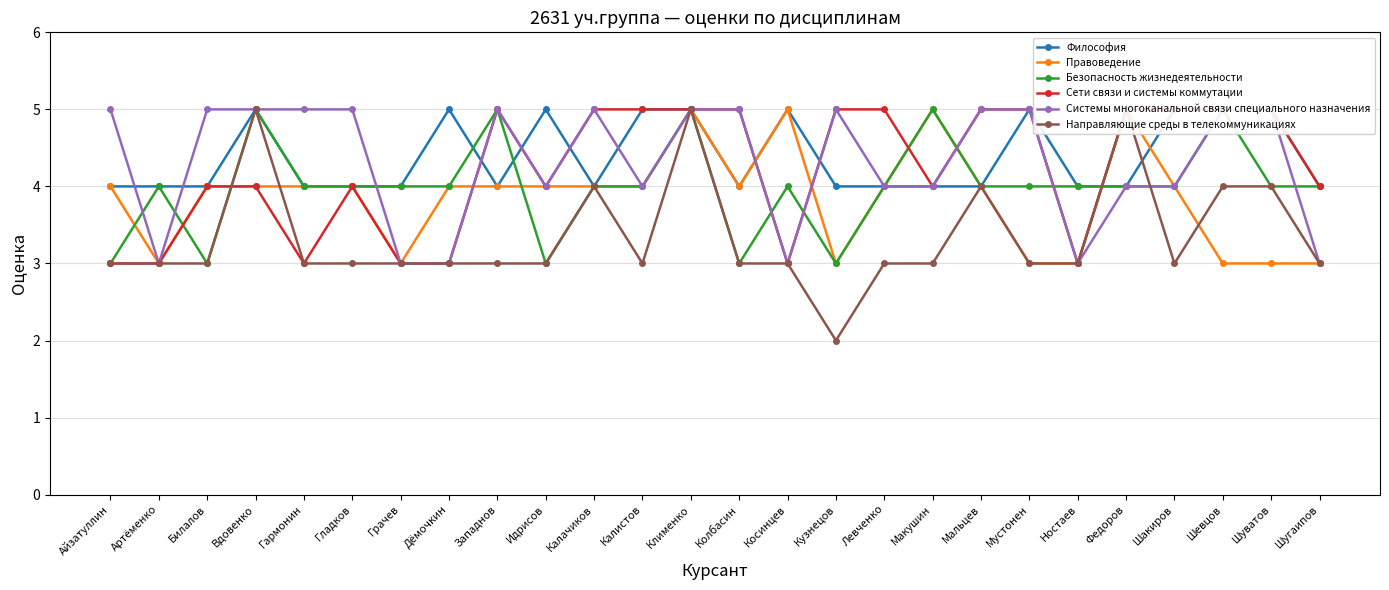

What is the average value of the Философия series?

4